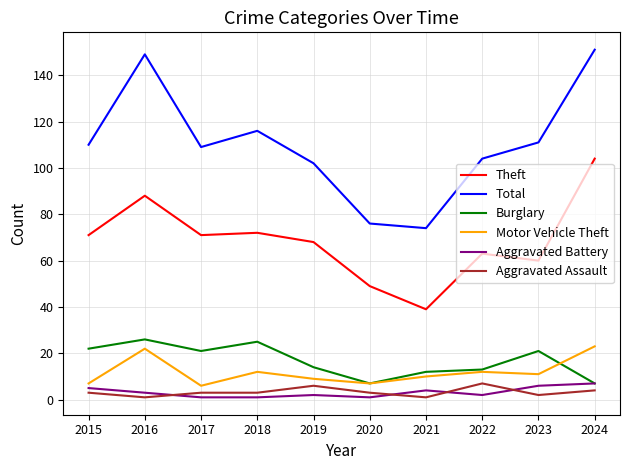

What value does the Total series have at 2018?

116